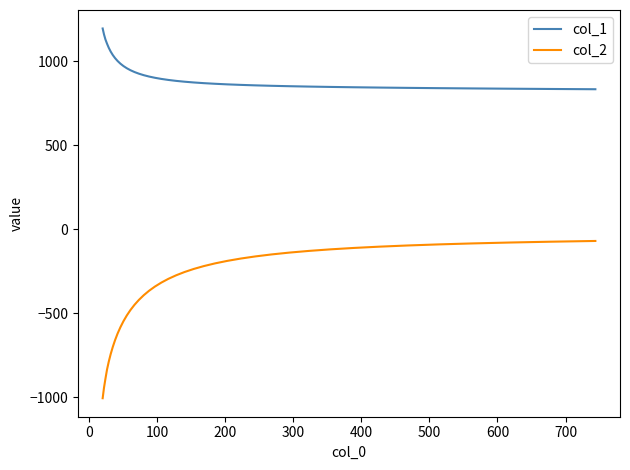

Rank the series by their maximum value, from lowest to highest.

col_2, col_1